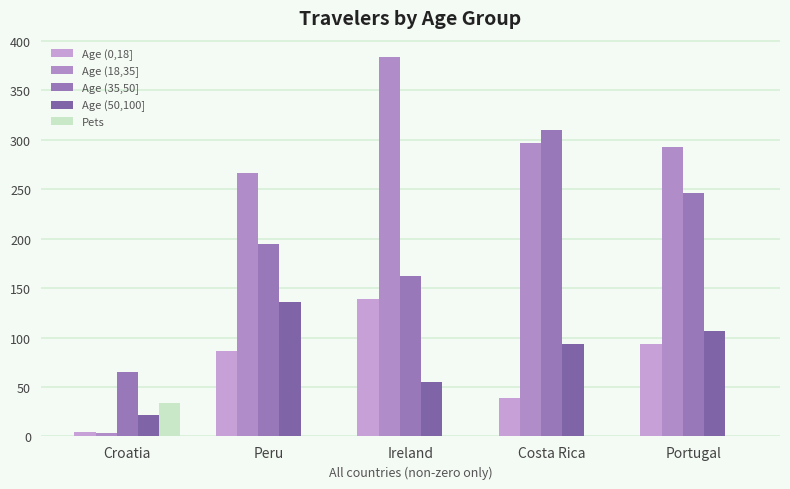

Which series has the widest spread of values?

Age (18,35]